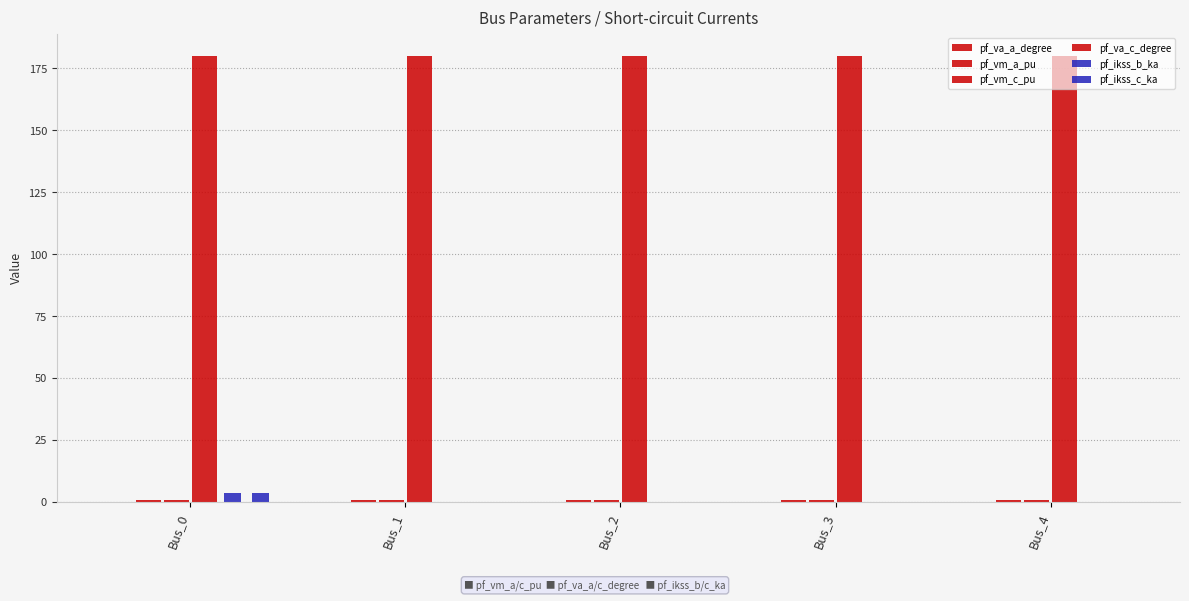

What is the difference between the pf_ikss_b_ka values at Bus_1 and Bus_0?

3.6